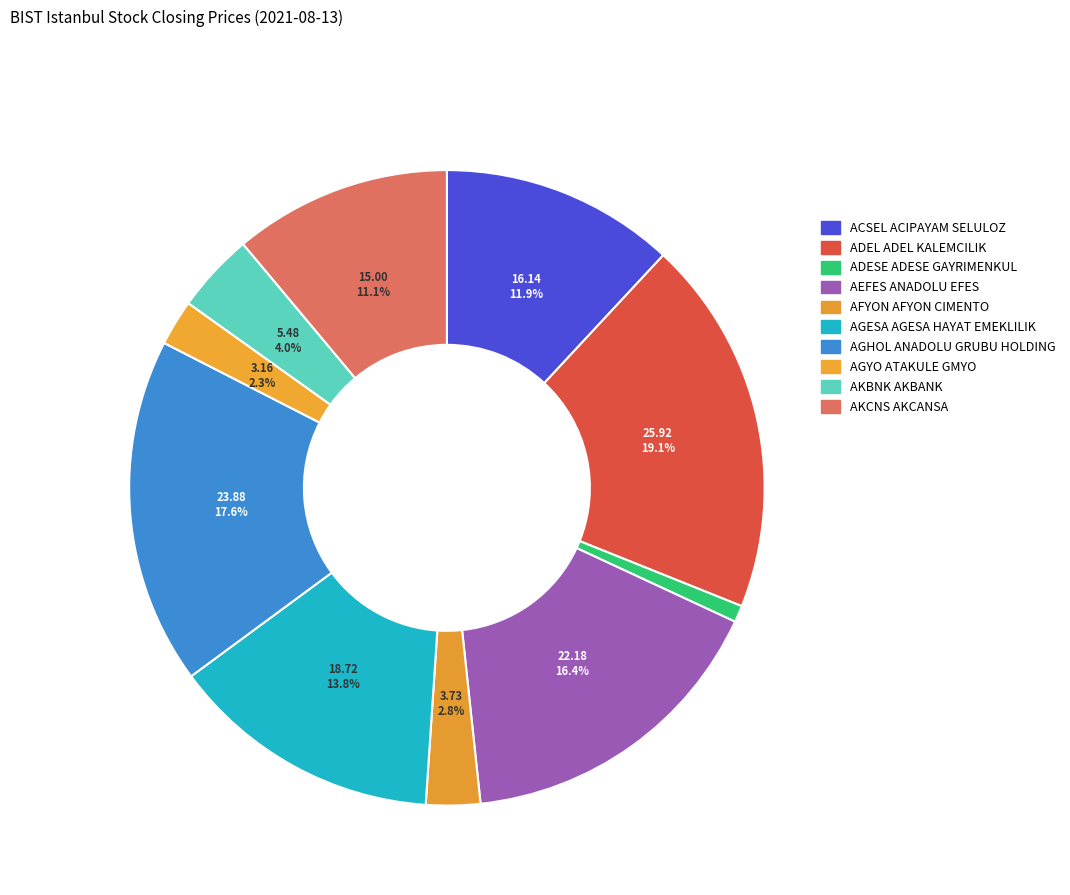

How many slices are in this pie chart?

10